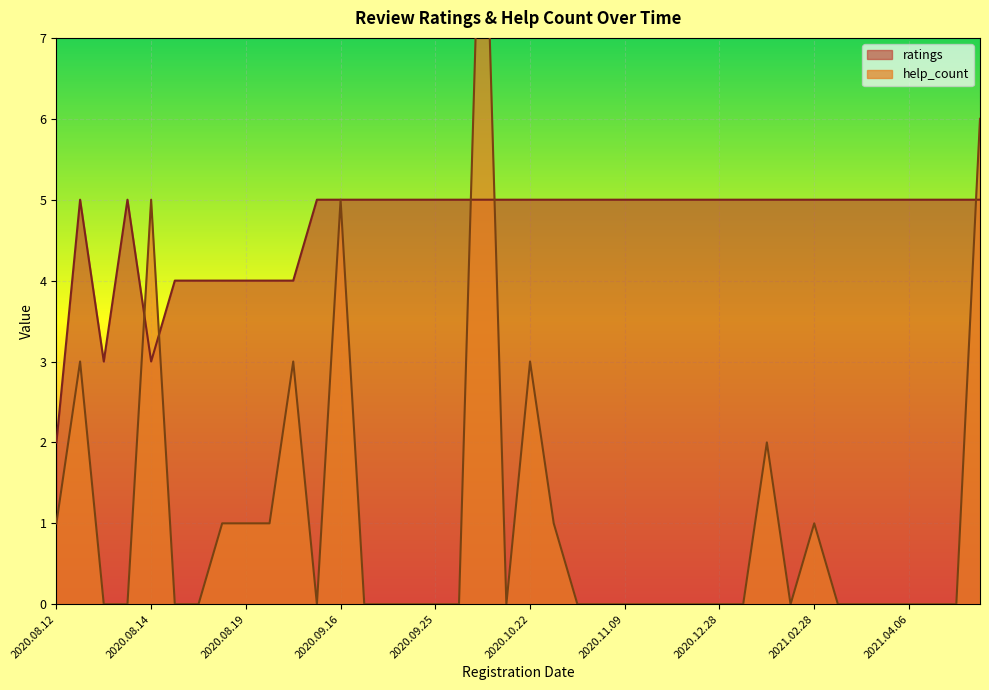

Is it true that ratings equals 5 at 2020.09.16?

True